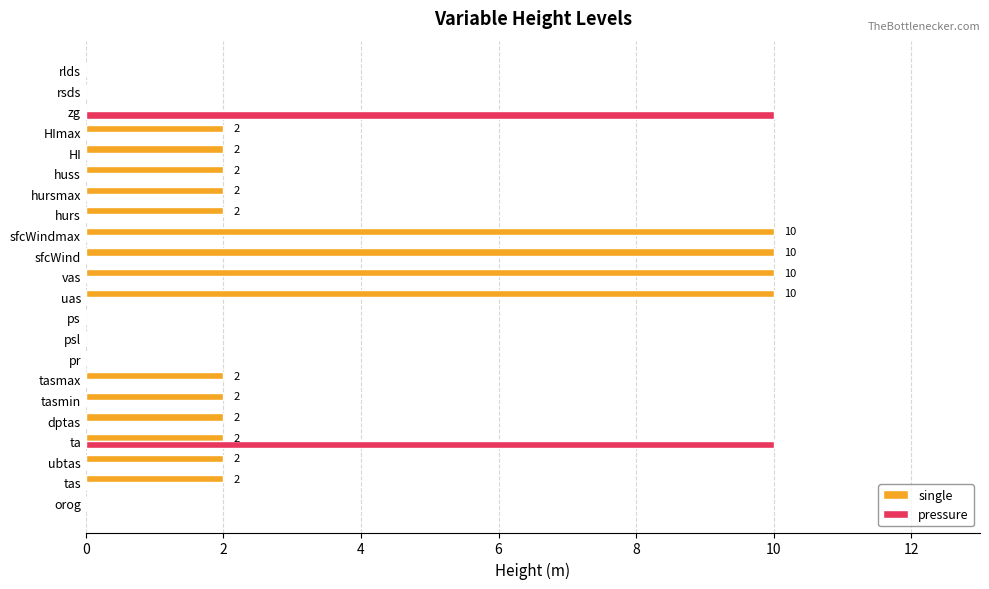

Which series has the largest total across all categories?

single